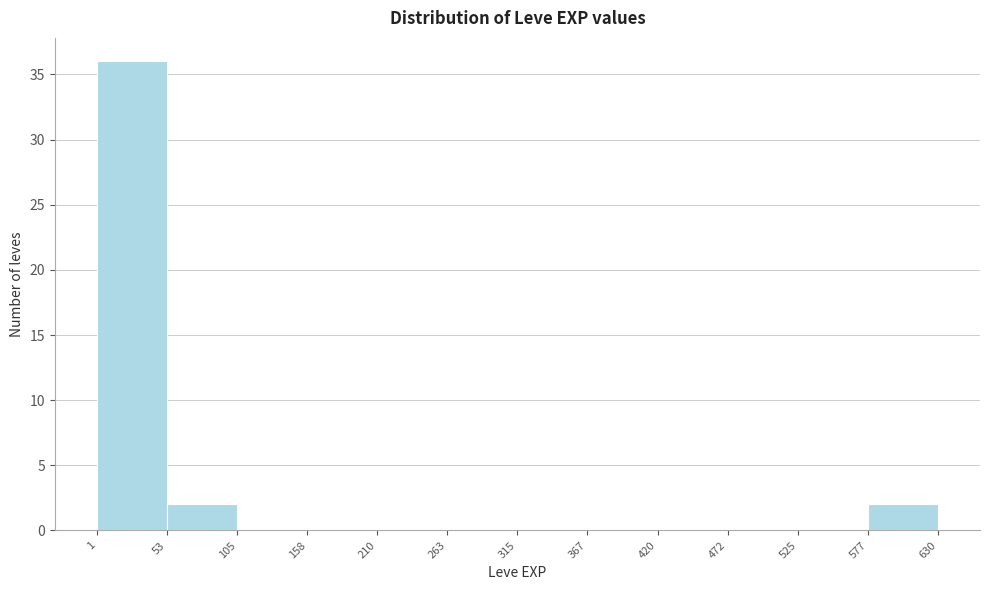

Reading left to right, list every bar in this chart as the range it spans on the x-axis followed by its height. The values are not printed on the chart, so give them approximately, as read against the axis.

1 to 53: 36
53 to 105: 2
105 to 158: 0
158 to 210: 0
210 to 263: 0
263 to 315: 0
315 to 367: 0
367 to 420: 0
420 to 472: 0
472 to 525: 0
525 to 577: 0
577 to 630: 2